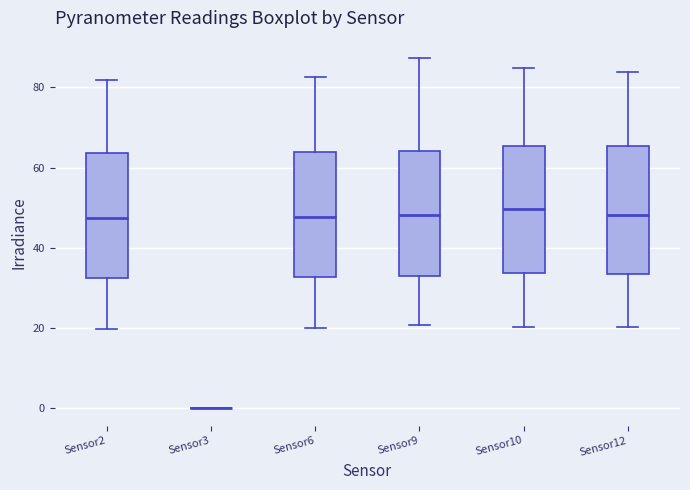

Where does the upper whisker of the box for Sensor10 end on the y-axis? The values are not printed on the chart, so give them approximately, as read against the axis.

84